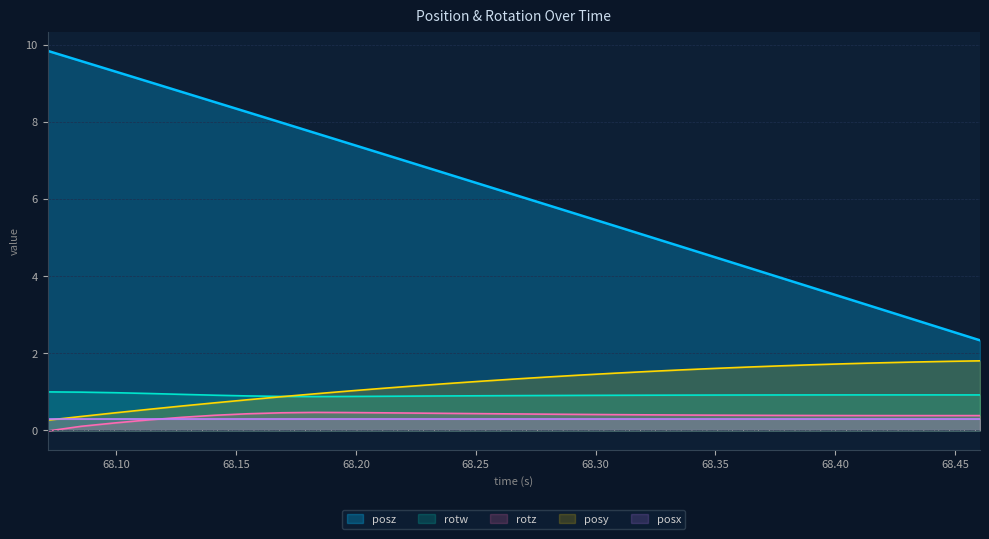

What are all the series names shown in the legend?

posz, rotw, rotz, posy, posx